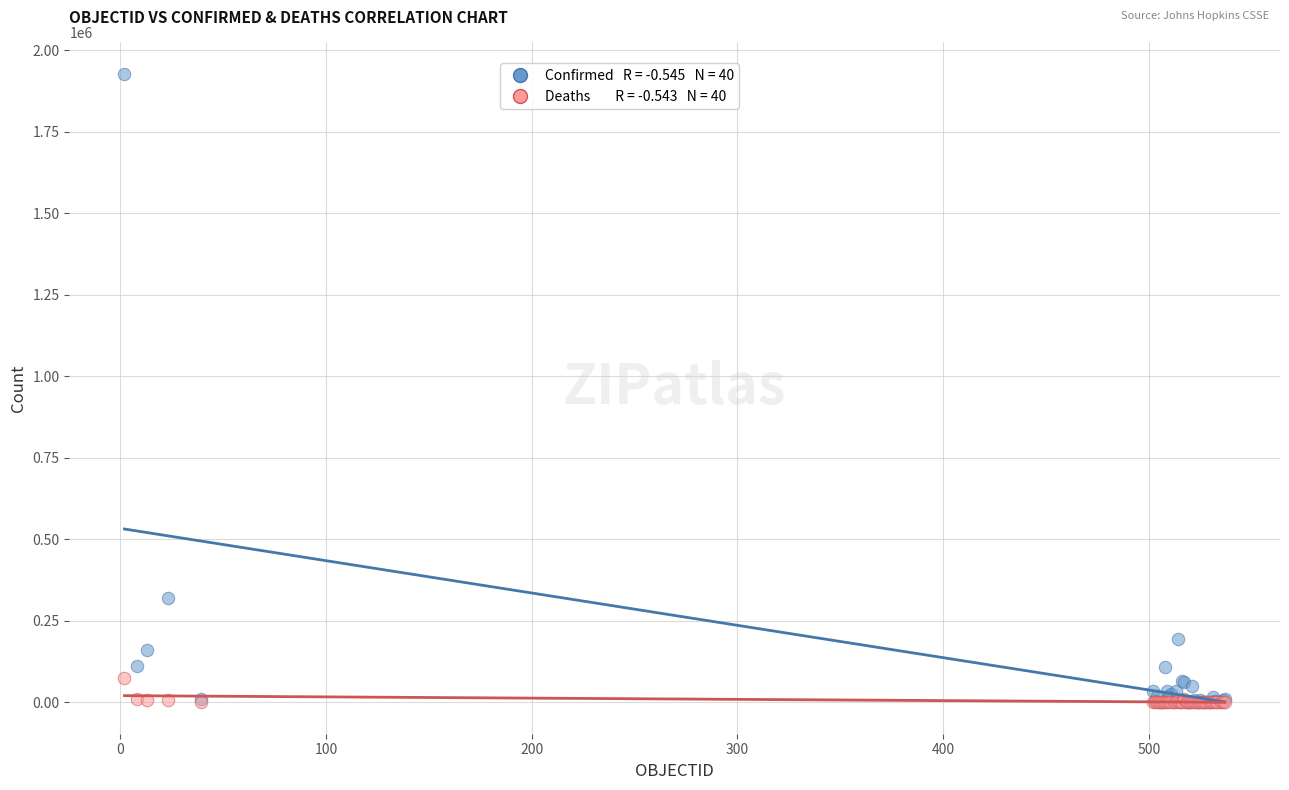

Across all series, what Y value is closest to 963412?

319493